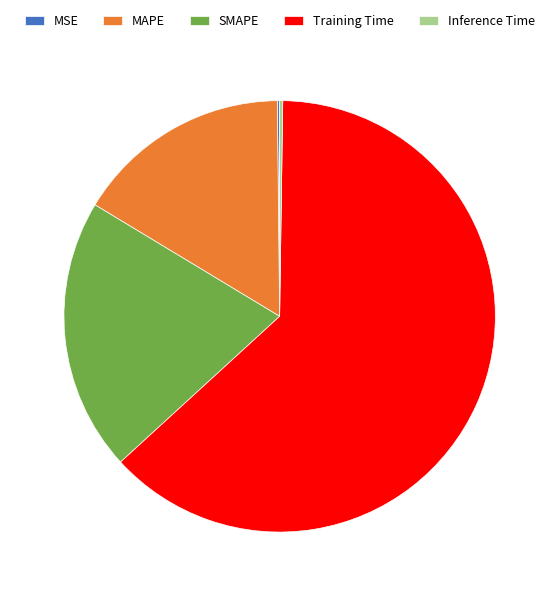

Combined, do SMAPE and MAPE account for over 50%?

No